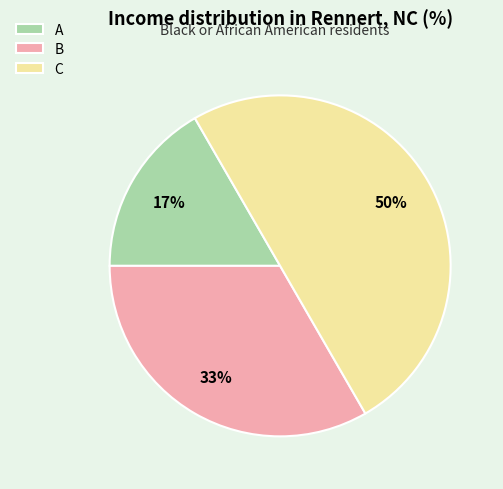

How many slices are in this pie chart?

3